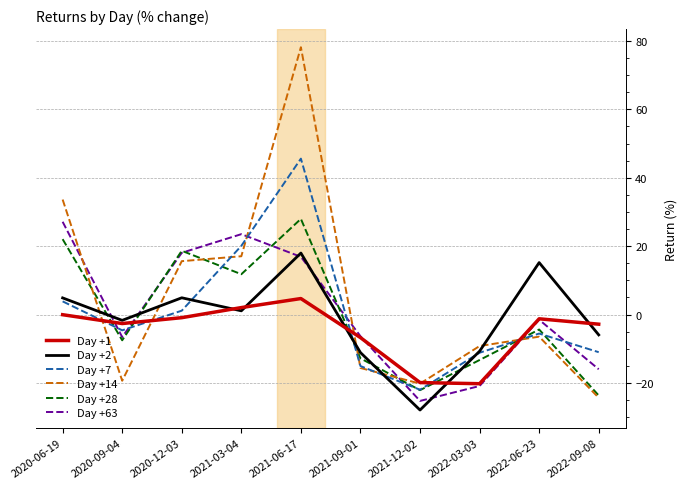

What position from the left is 2020-12-03?

3